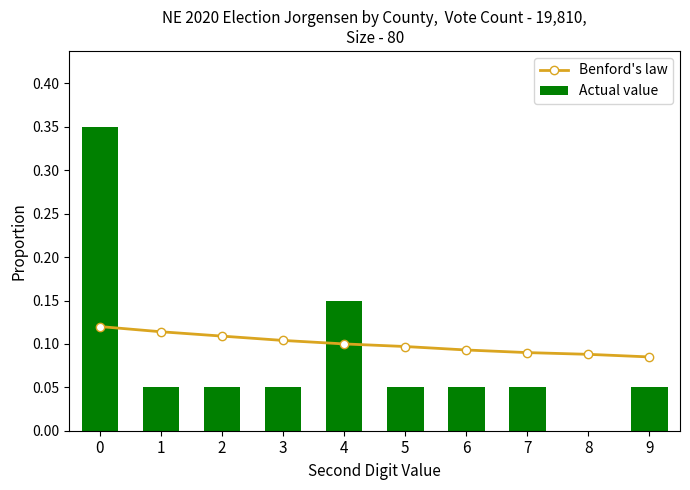

List the series in order of their overall mean, lowest first.

Actual value, Benford's law